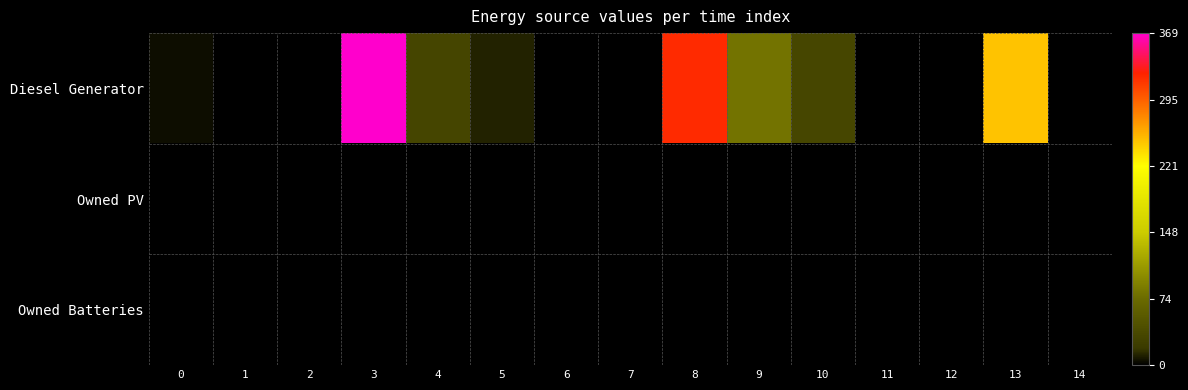

At which category does the chart reach its minimum across all series?

1